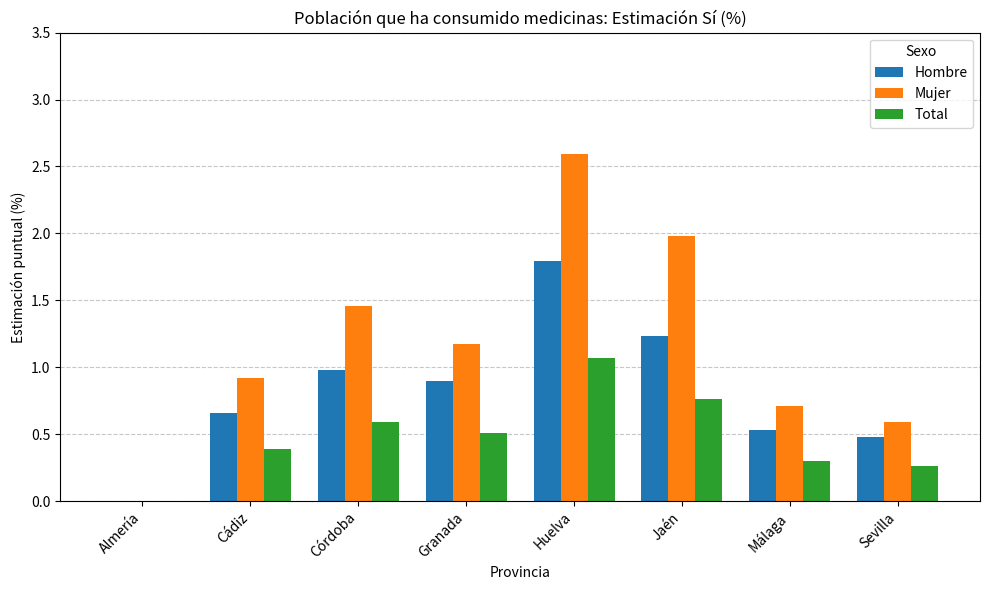

The Total series shows 0.4 at Sevilla. True or false?

False